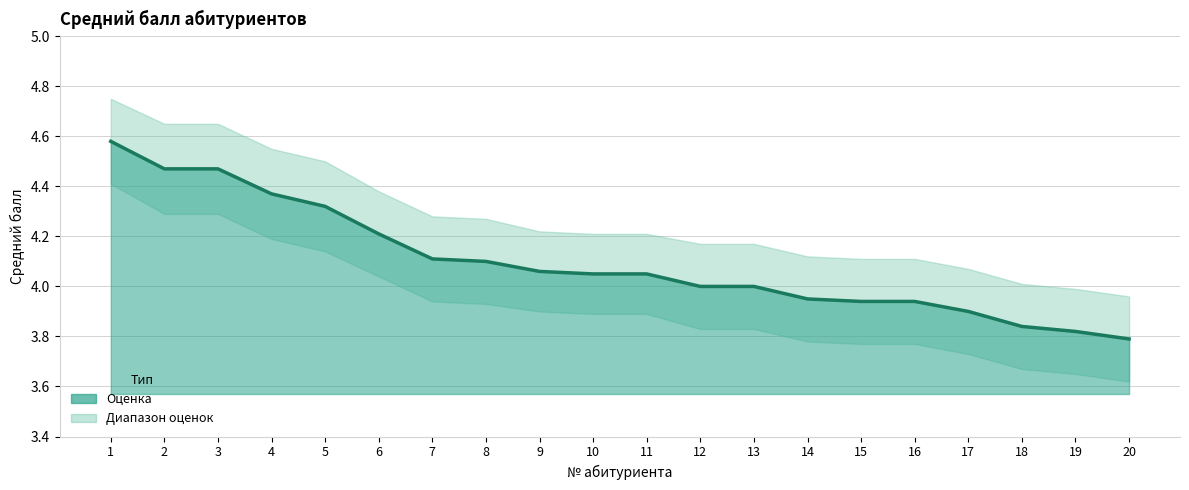

The chart shows a value of 4.1 at 7. True or false?

True